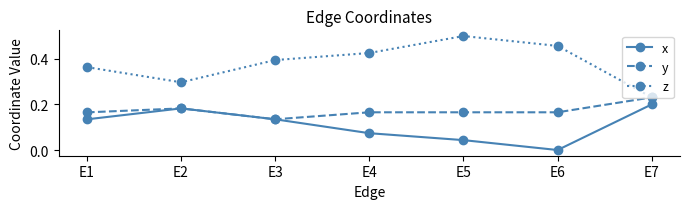

Which category has the lowest value in the y series?

E3